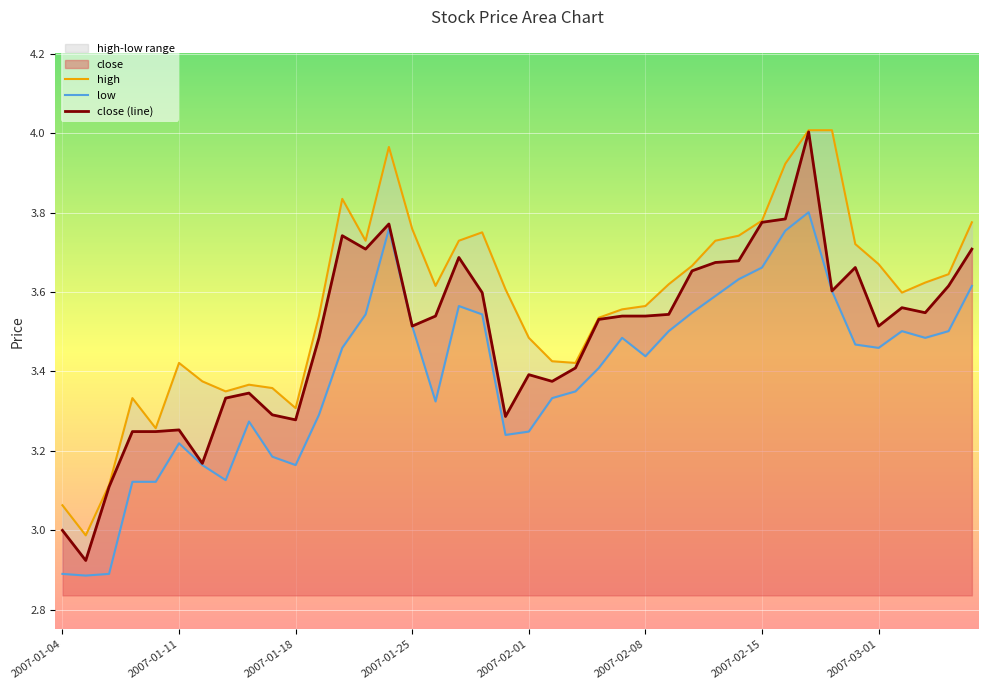

The value of close at 2007-01-19 is 3.5. True or false?

True